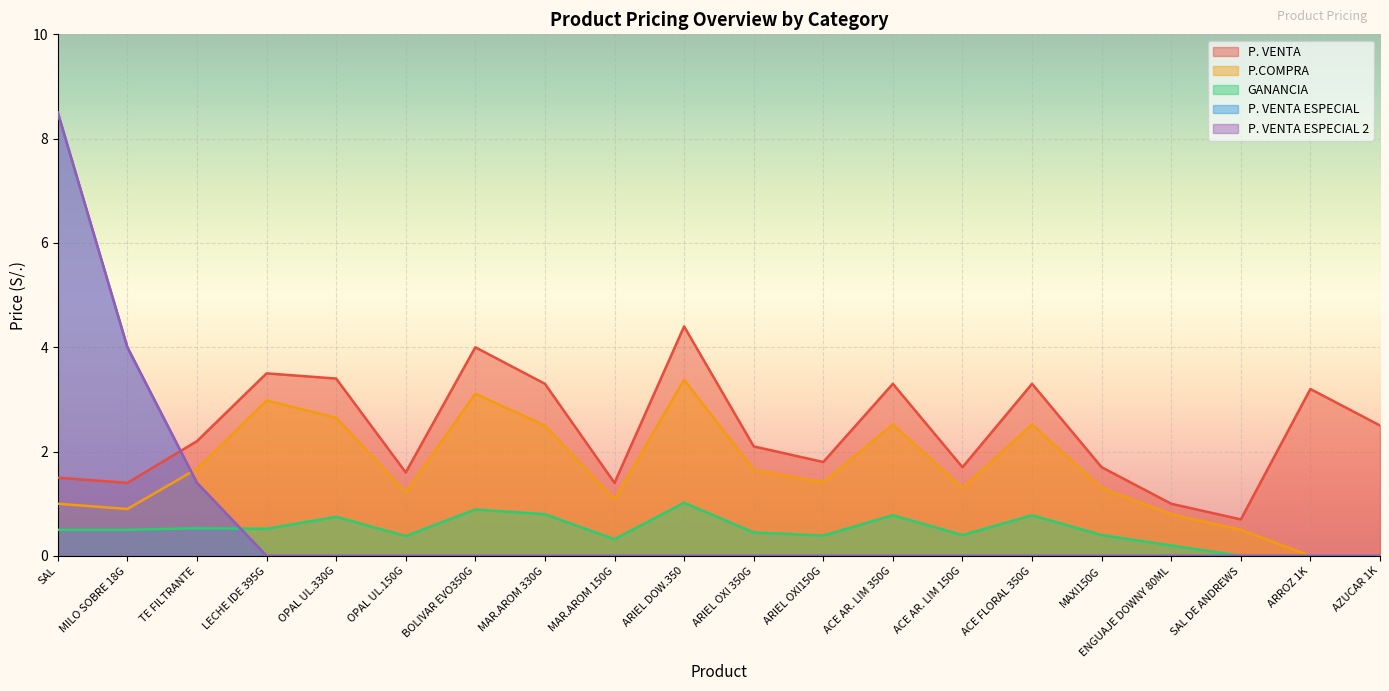

What is the label of the 5th point from the left?

OPAL UL.330G